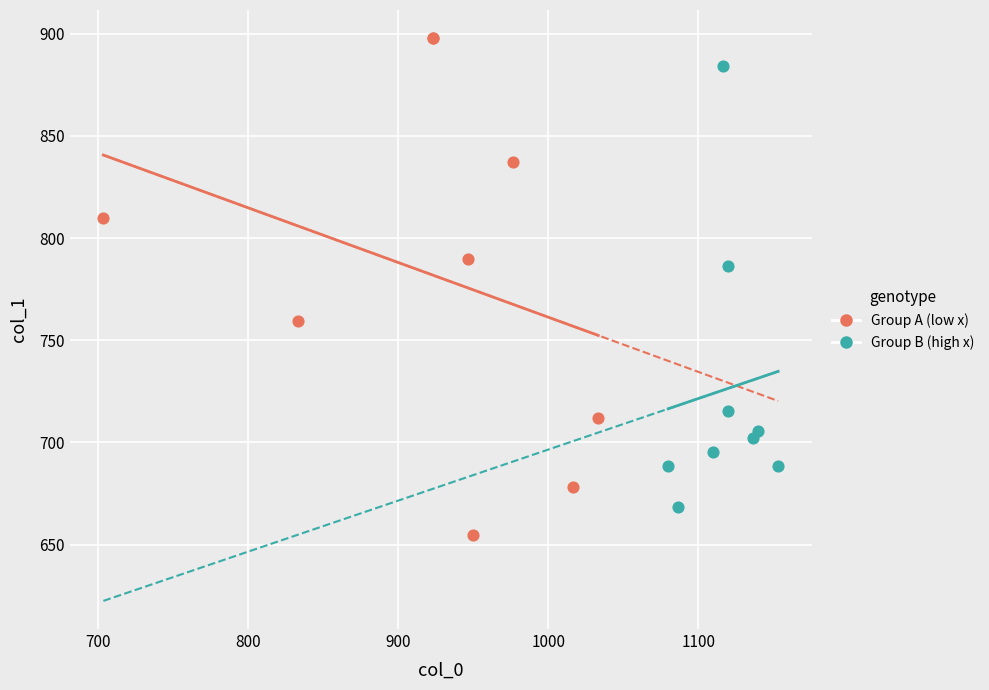

What are all the series names shown in the legend?

Group A (low x), Group B (high x)